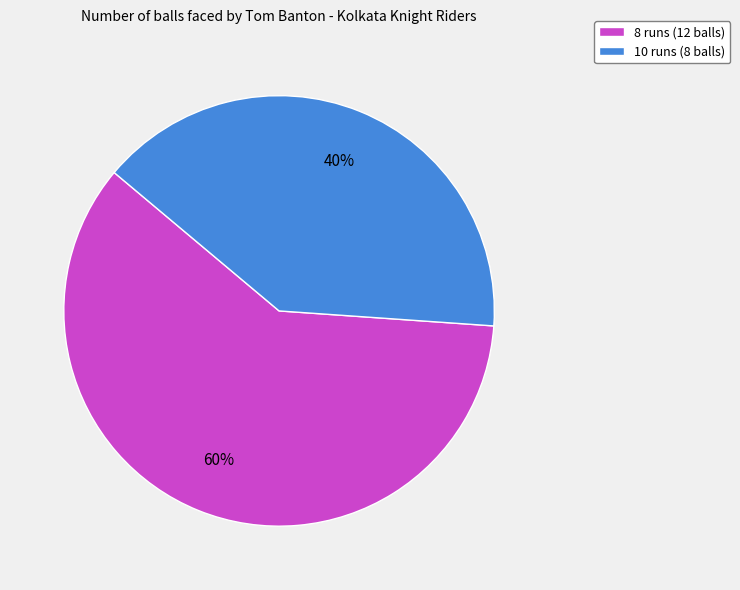

Which has a higher value, 10 runs (8 balls) or 8 runs (12 balls)?

8 runs (12 balls)